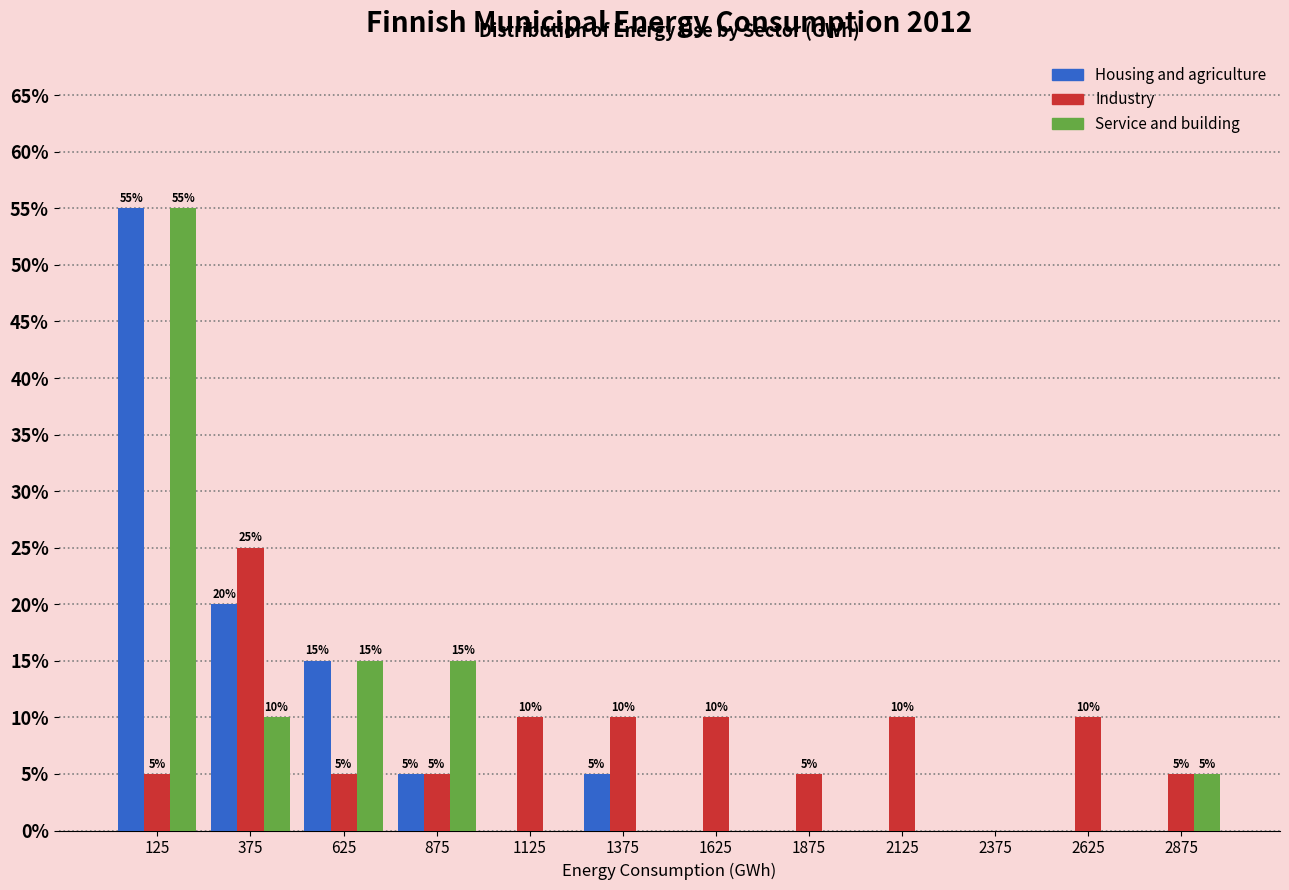

In the Industry series, which range on the x-axis has the tallest bar?

250 to 500